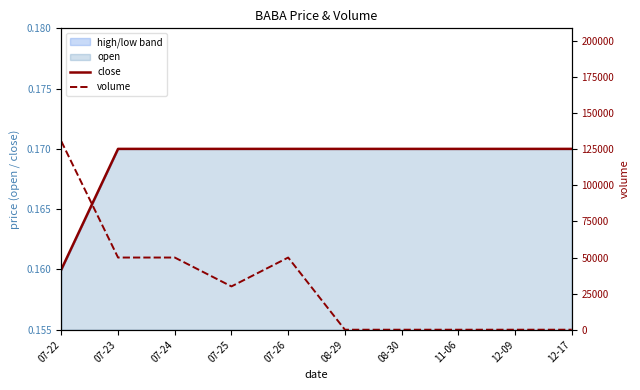

Is the value of volume at 07-22 greater than the value of close at 07-24?

Yes